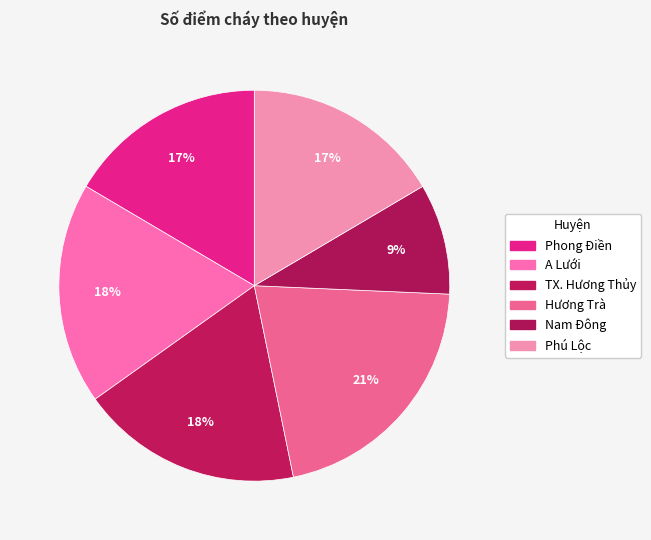

Count the number of slices in the pie.

6